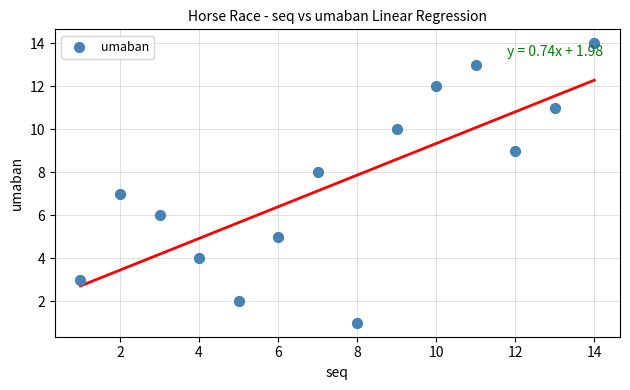

What is the range of X values (max minus min)?

13